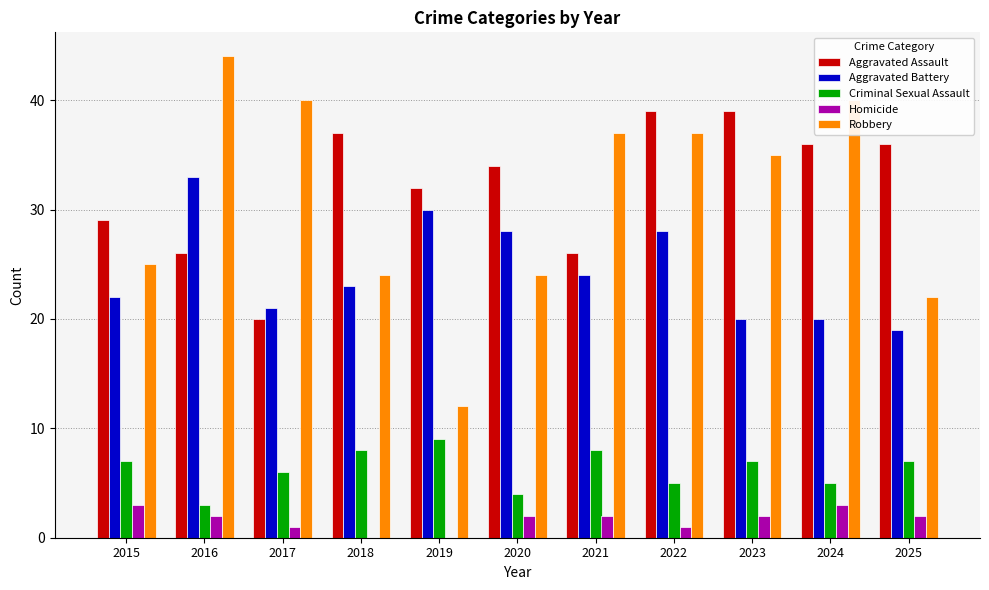

What is the average value of the Homicide series?

2